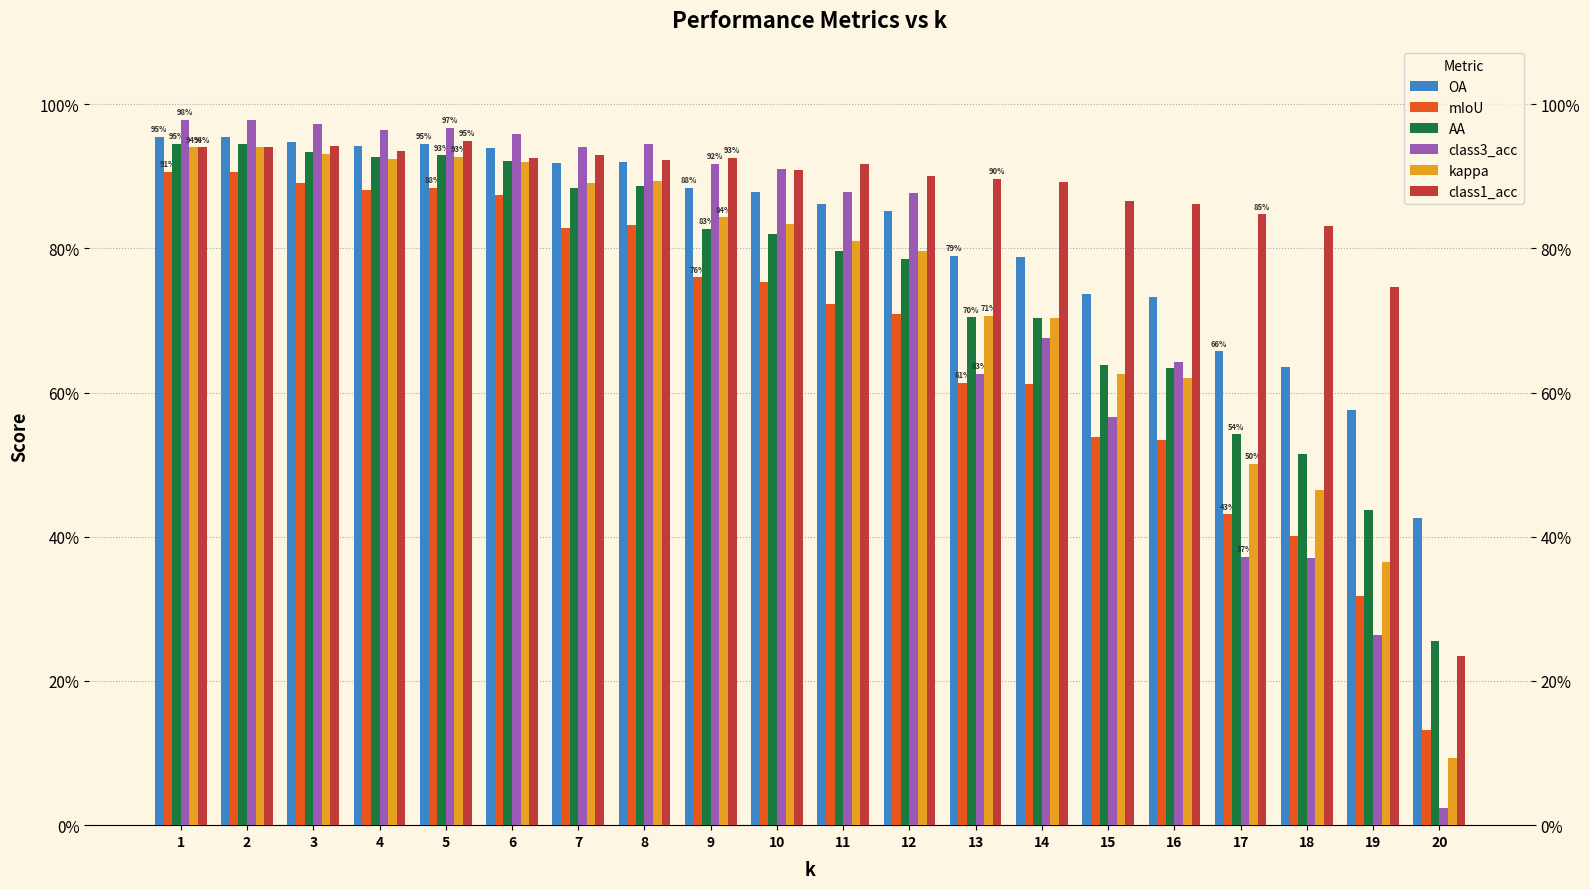

What is the value of the mIoU bar at the 17th from the left?

0.4